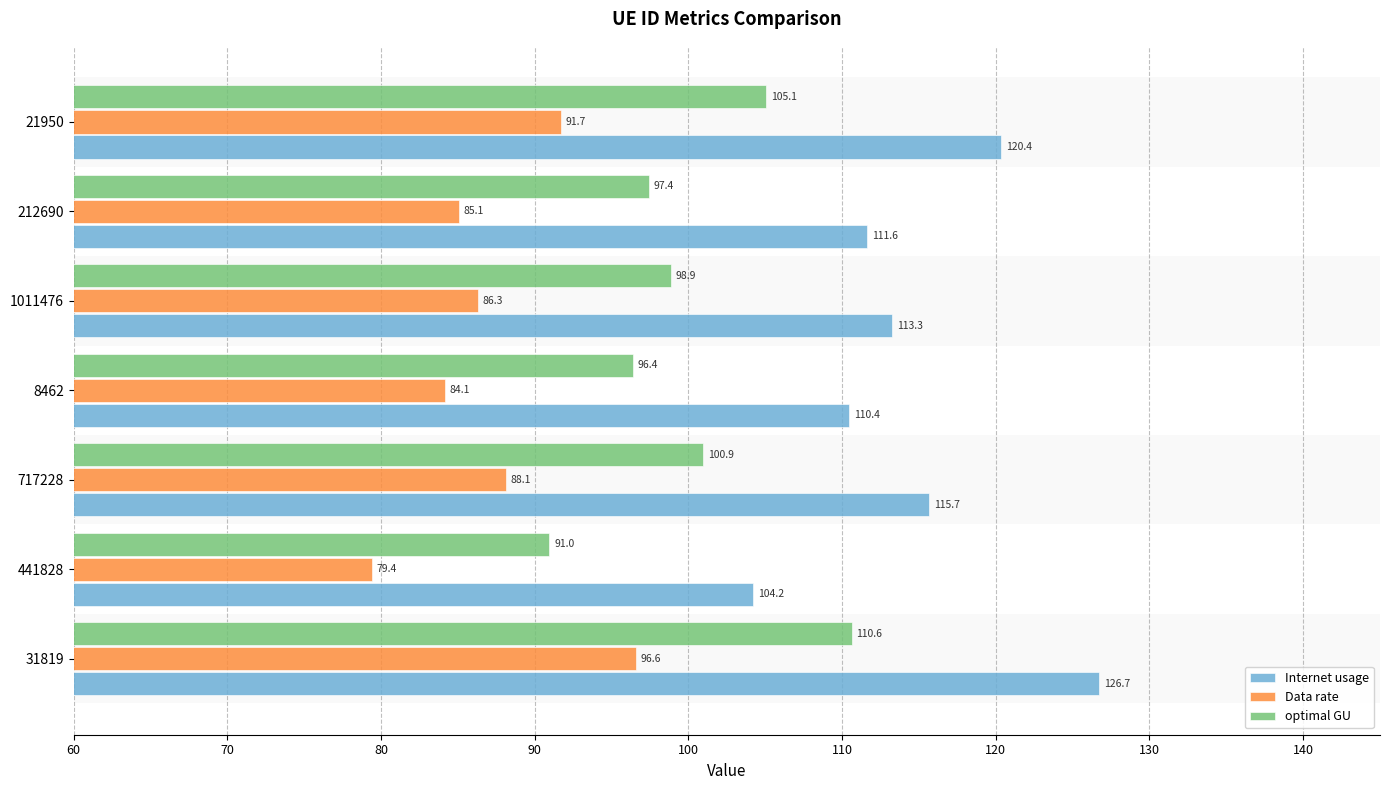

Which series changed the most between 31819 and 1011476?

Internet usage